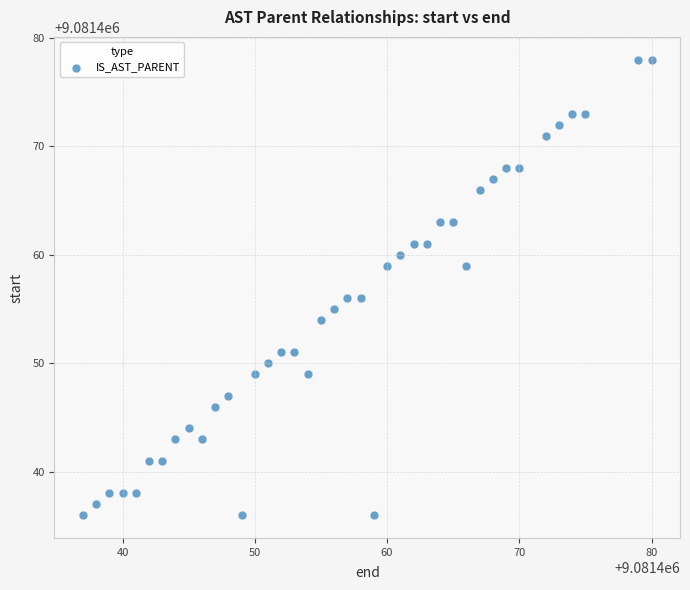

What is the range of X values (max minus min)?

43